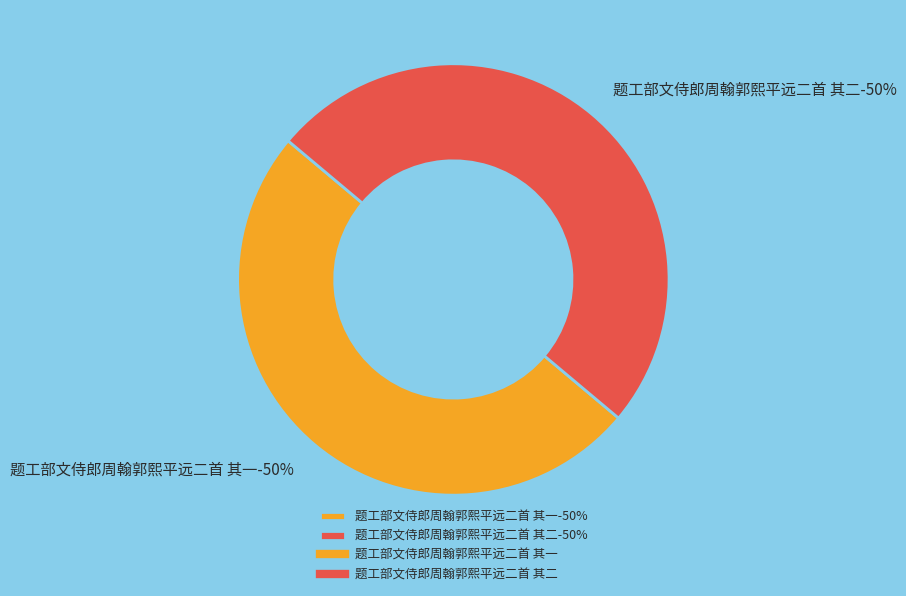

Is the sum of 题工部文侍郎周翰郭熙平远二首 其一 and 题工部文侍郎周翰郭熙平远二首 其二 greater than half?

Yes